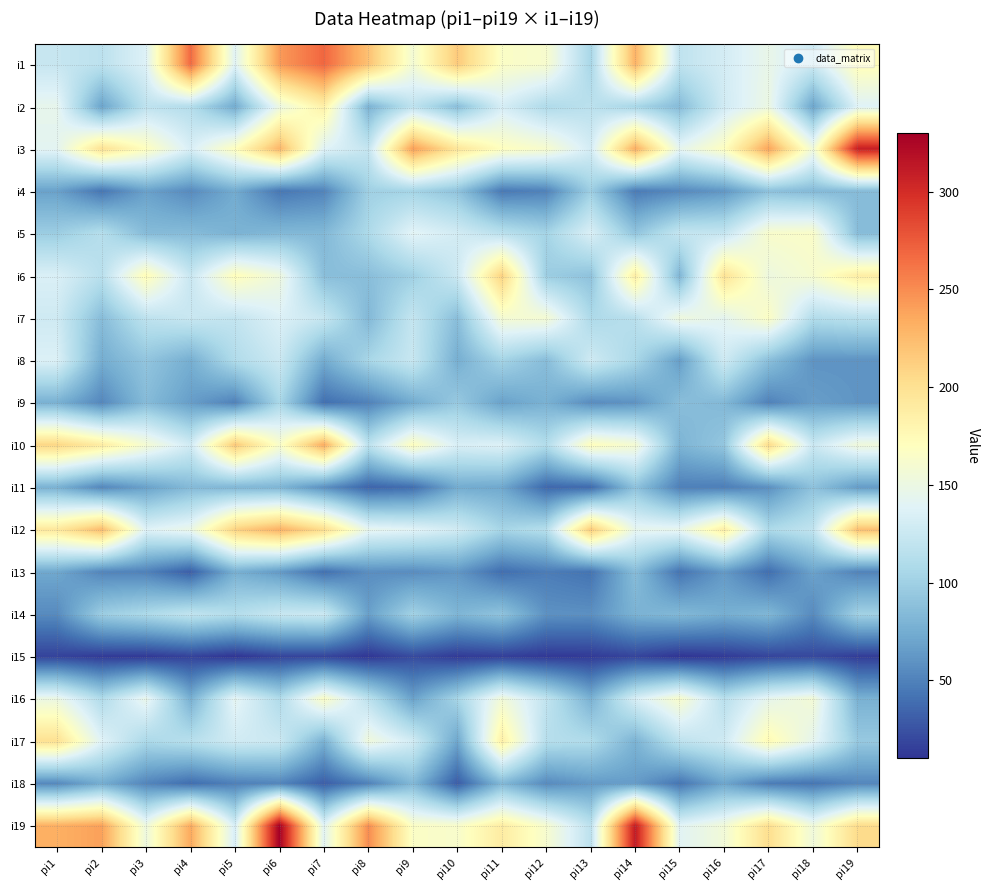

Between pi14 and pi10, which is larger?

pi14